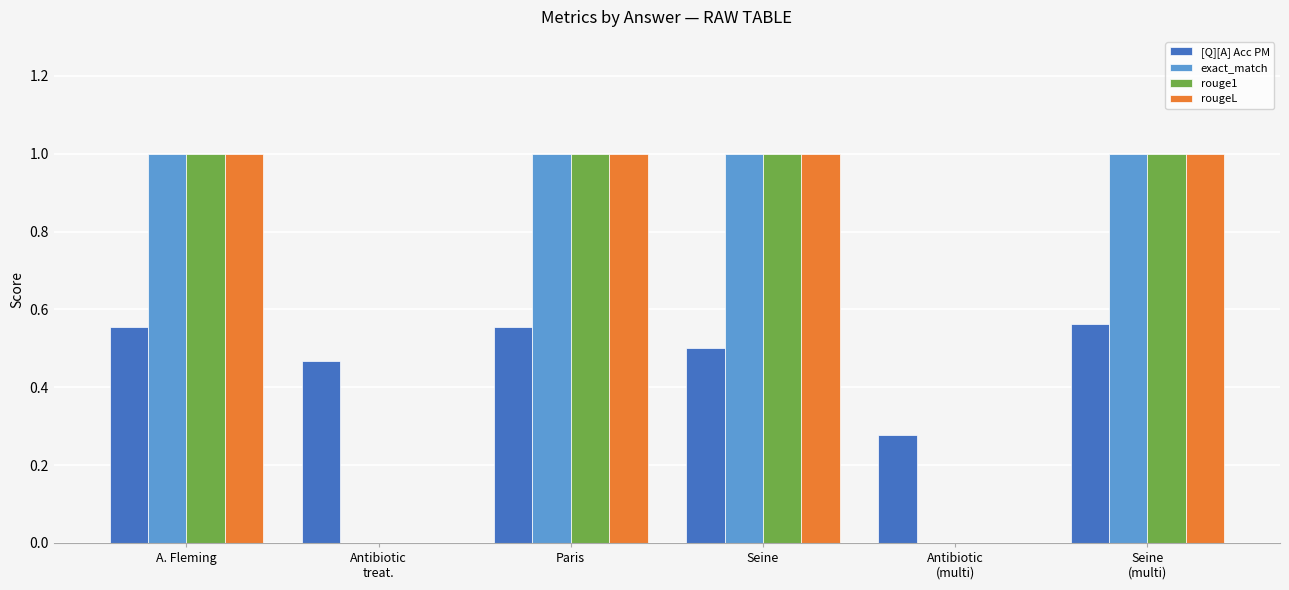

True or false: rouge1 has a value of 0.5 at Paris.

False